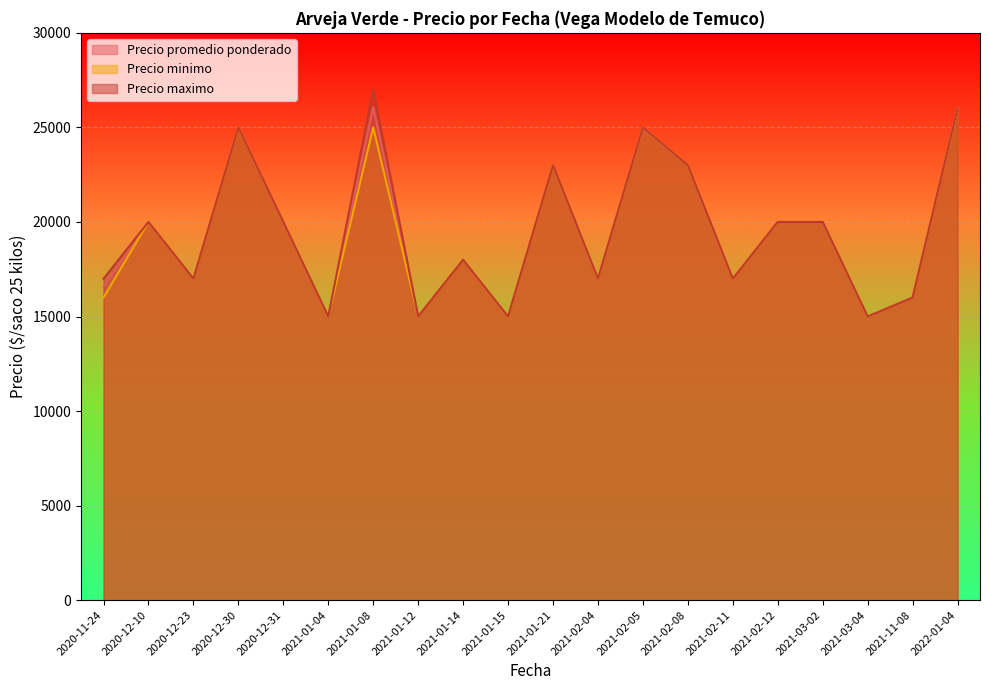

Which series has the largest range (max minus min)?

Precio maximo